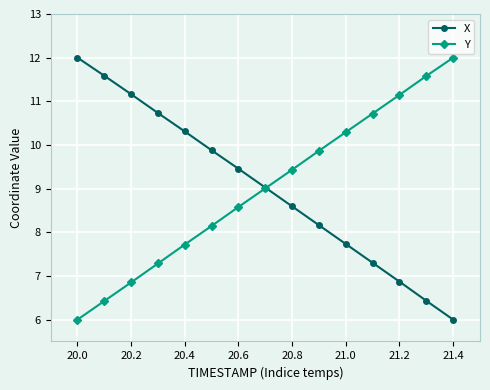

What is the minimum value for X?

6.0